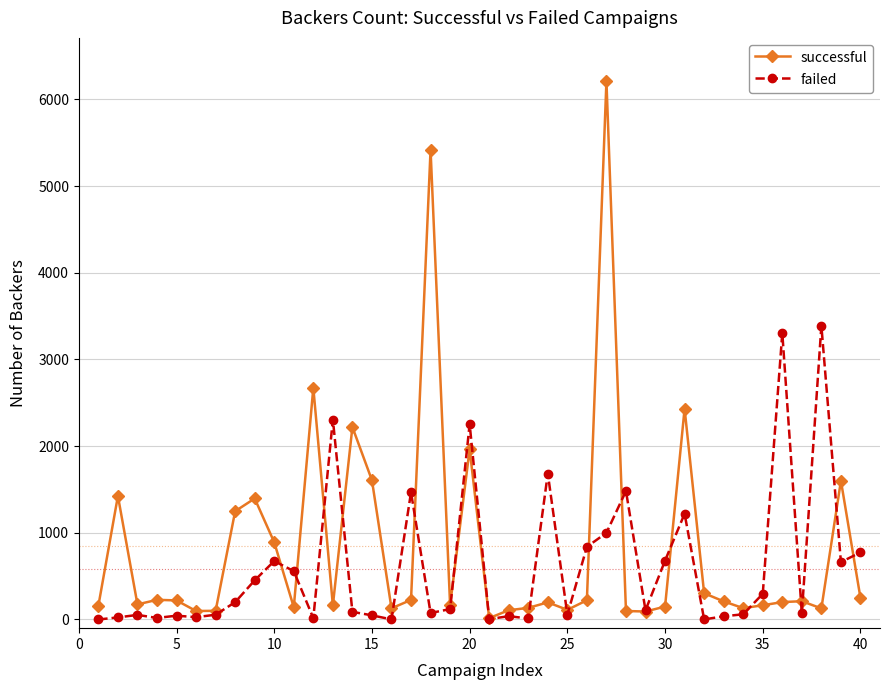

How many series are shown in this chart?

2